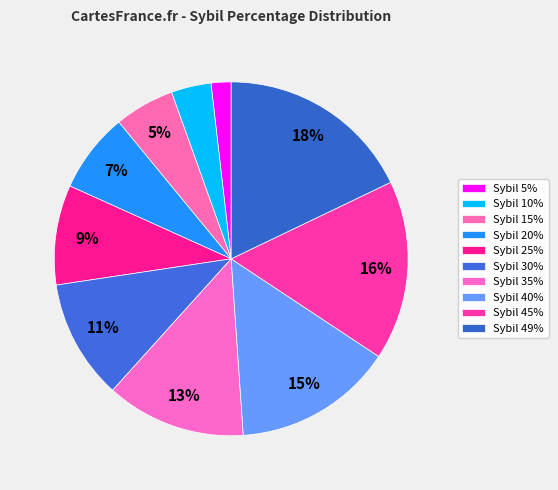

Which category has the biggest portion of the pie?

Sybil 49%